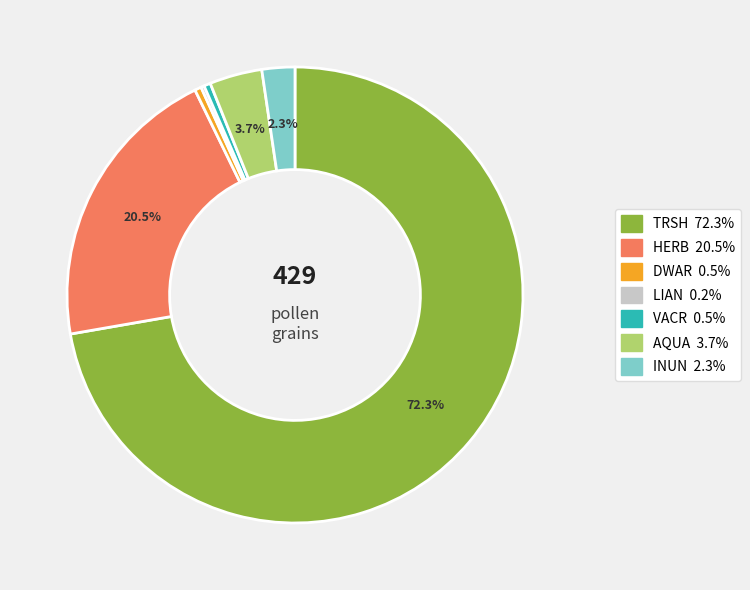

To the nearest percent, what is the difference between the largest and smallest slice percentages?

72%